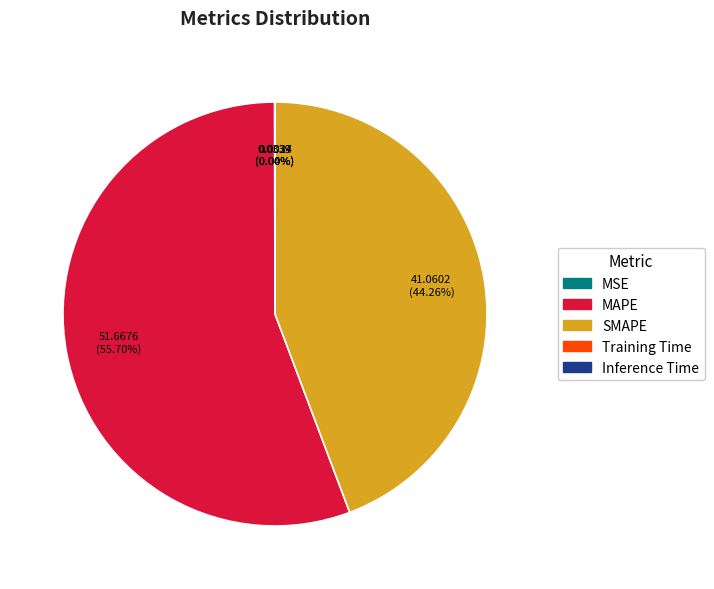

Which category has the biggest portion of the pie?

MAPE